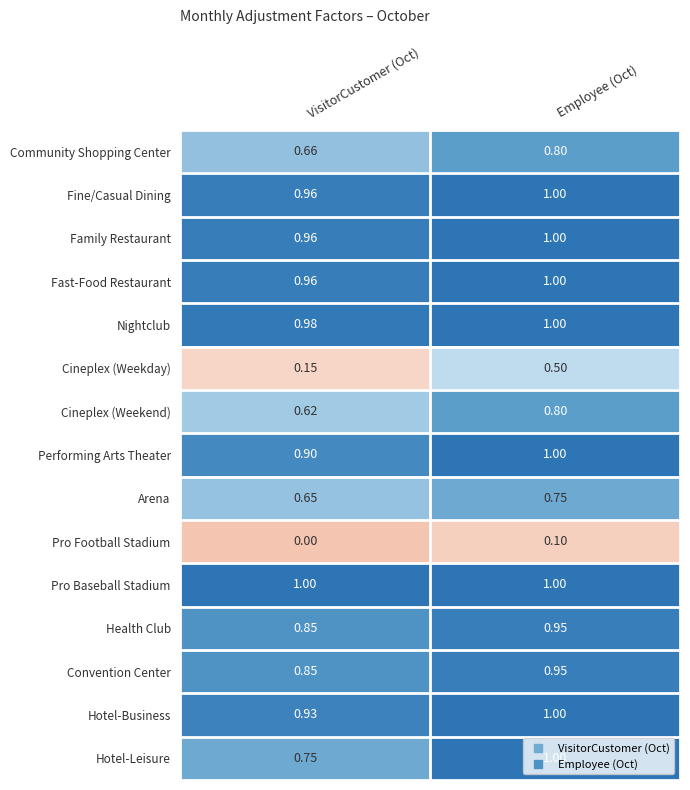

Rank the categories by Pro Football Stadium value from lowest to highest.

VisitorCustomer (Oct), Employee (Oct)